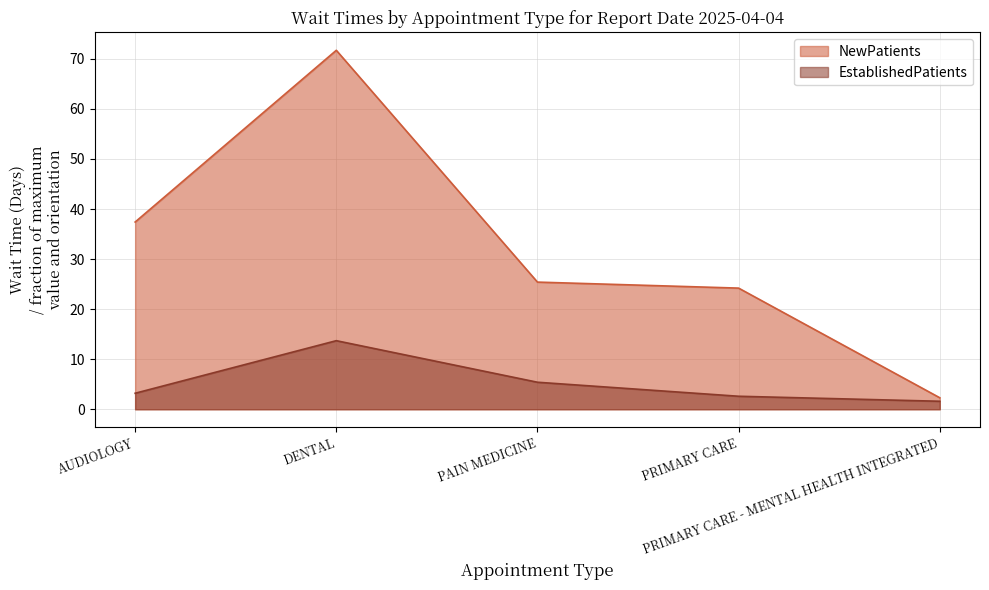

Is the value of NewPatients at PAIN MEDICINE greater than the value of EstablishedPatients at PRIMARY CARE - MENTAL HEALTH INTEGRATED?

Yes